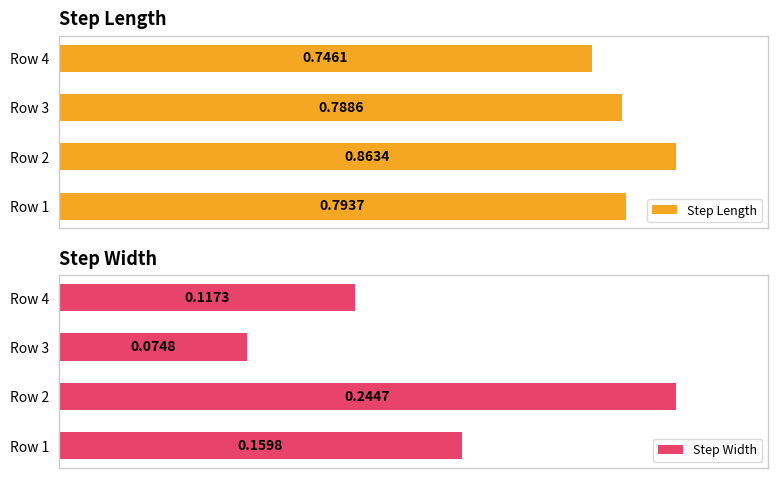

Rank the categories by Step Length value from lowest to highest.

Row 4, Row 3, Row 1, Row 2